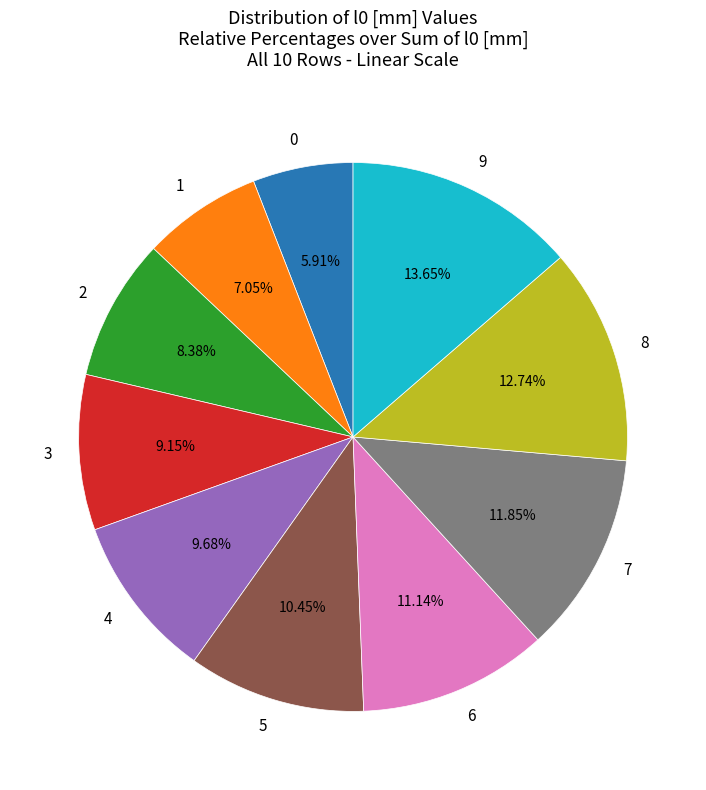

Count the number of slices in the pie.

10